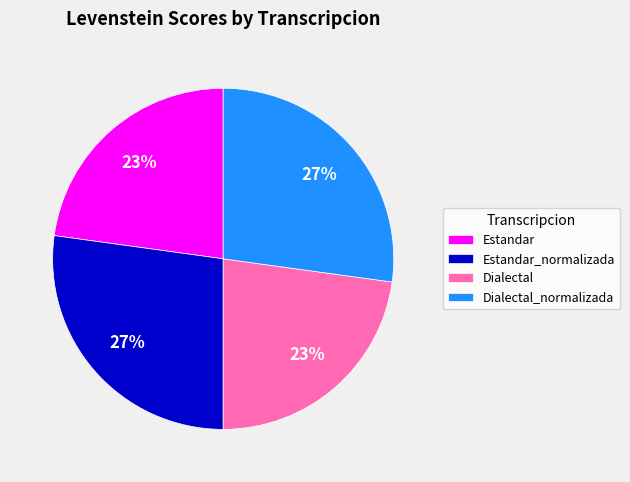

Is it true that Estandar is 33% of the pie?

False